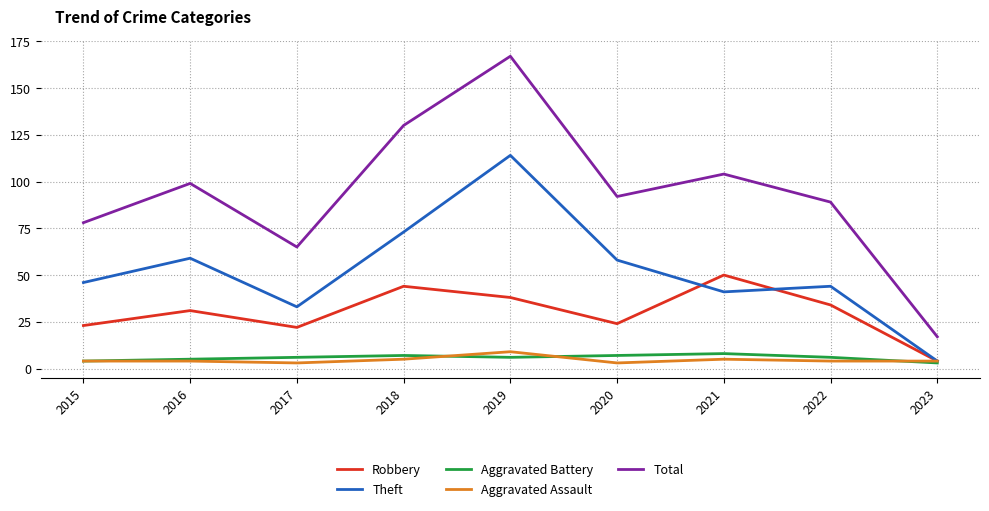

What is the difference between the second highest and second lowest values in the Theft series?

40